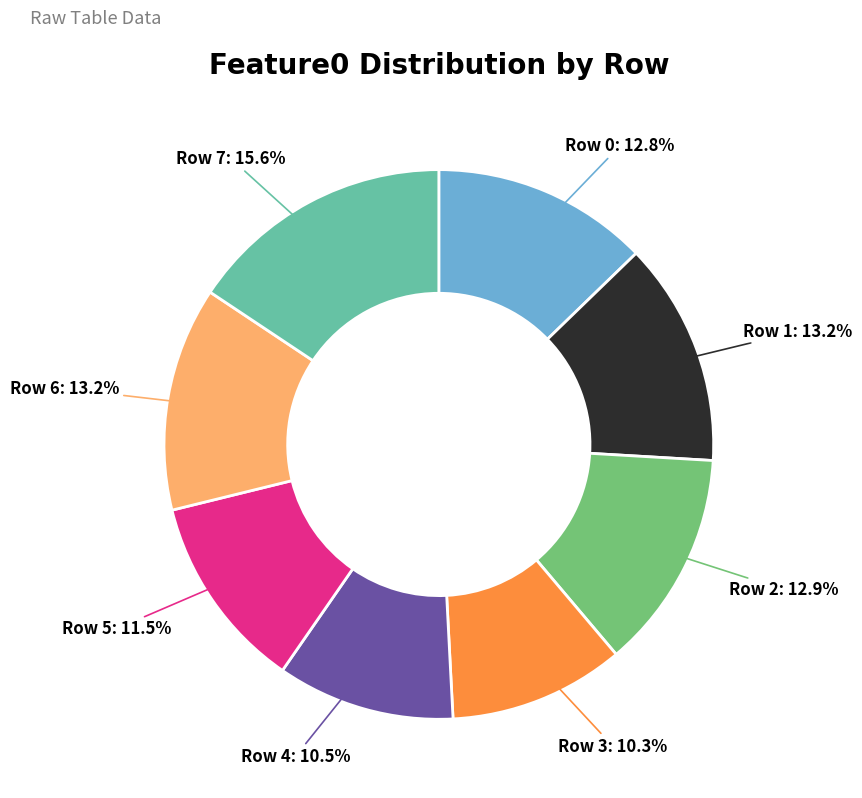

How many segments does this pie chart have?

8